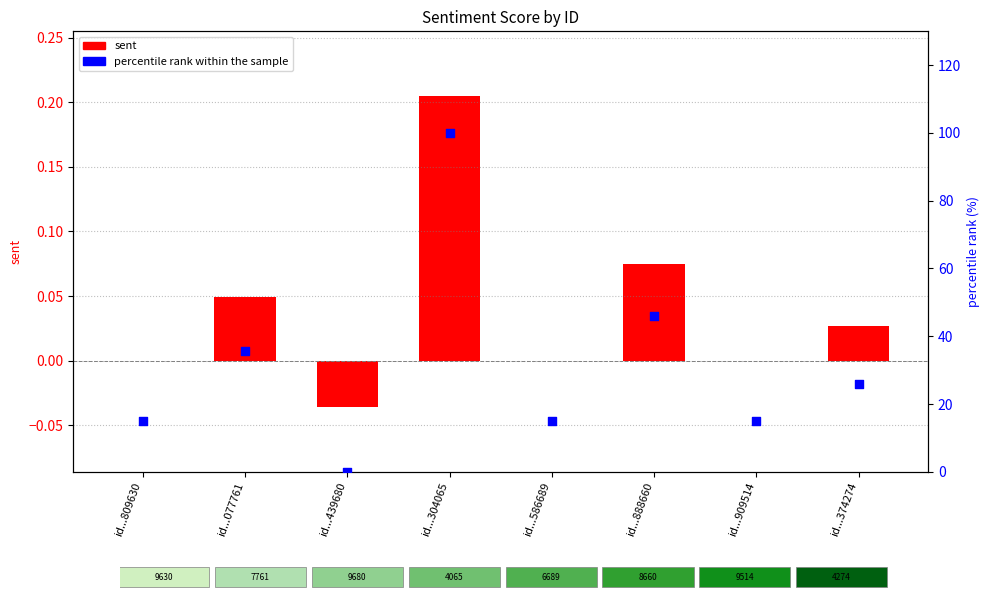

Which series contains the highest Y value?

percentile rank within the sample